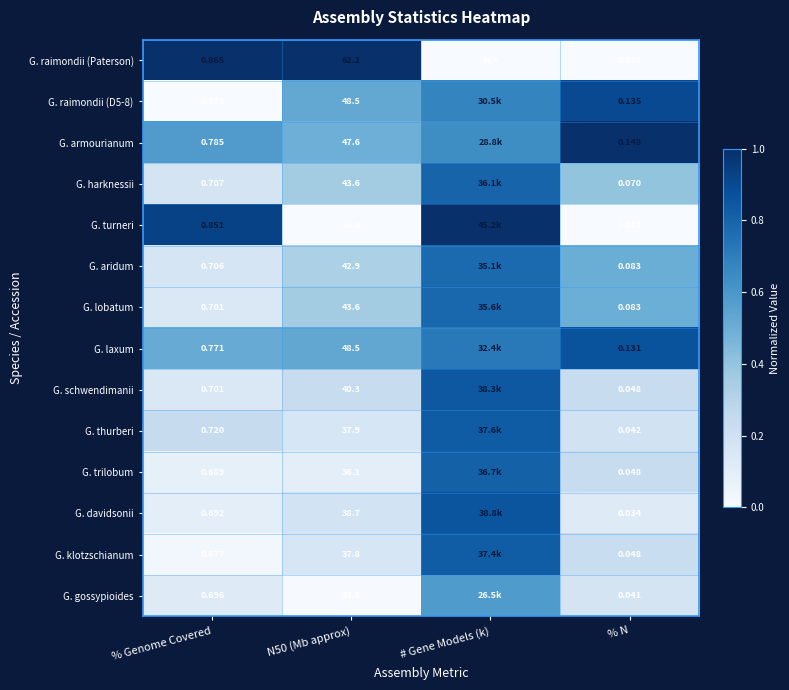

Which series changed the most between % Genome Covered and % N?

G. raimondii (Paterson)